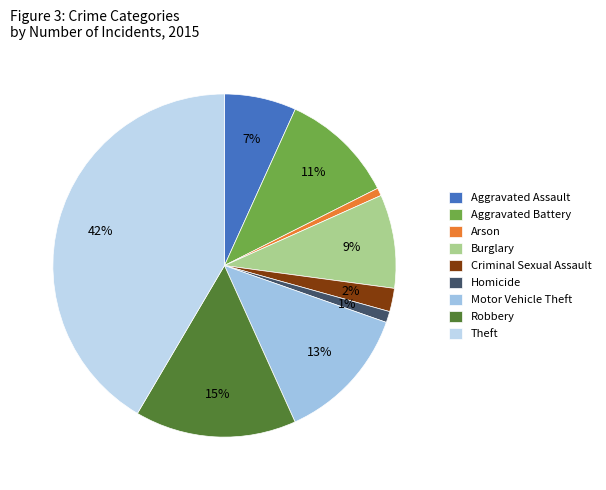

To the nearest percent, what is the average slice percentage?

11%